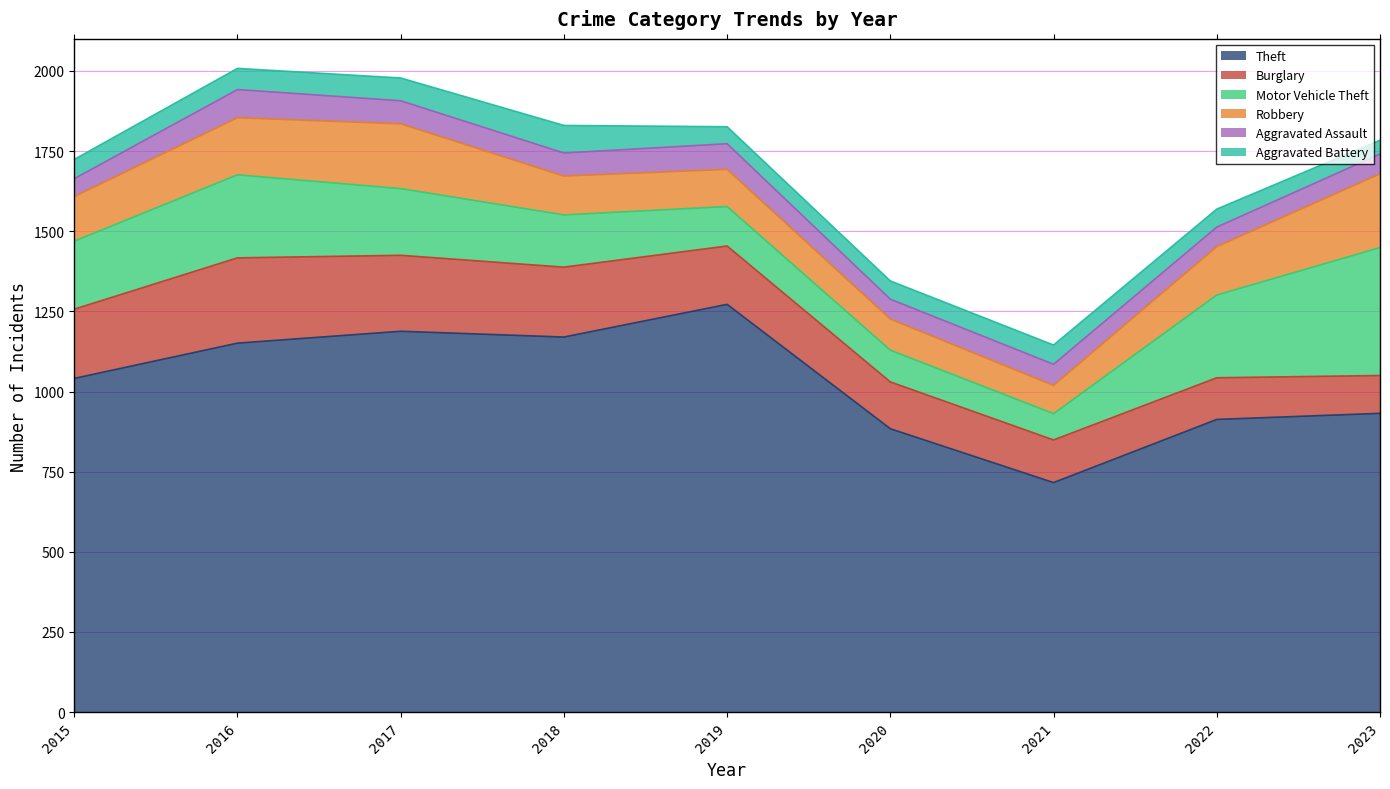

Rank the series by their maximum value, from highest to lowest.

Theft, Motor Vehicle Theft, Burglary, Robbery, Aggravated Assault, Aggravated Battery